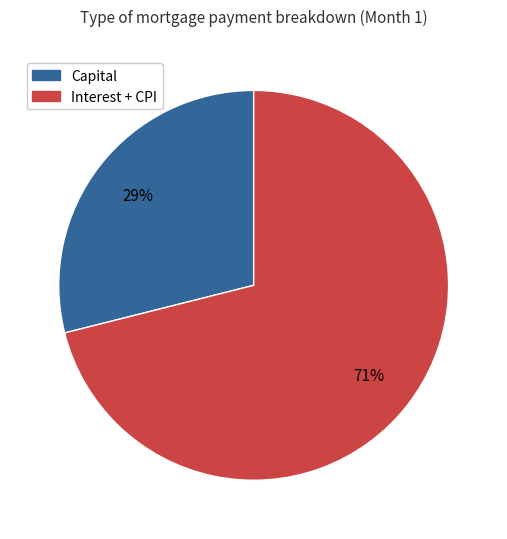

To the nearest percent, what is the difference between the Interest + CPI and Capital slice percentages?

42%